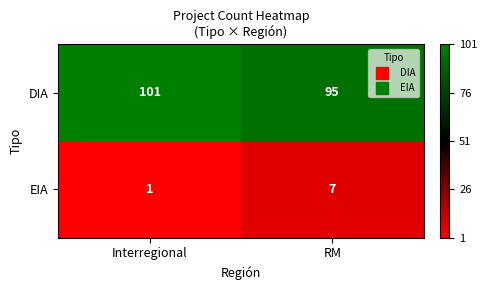

What is the average value of the DIA series?

98